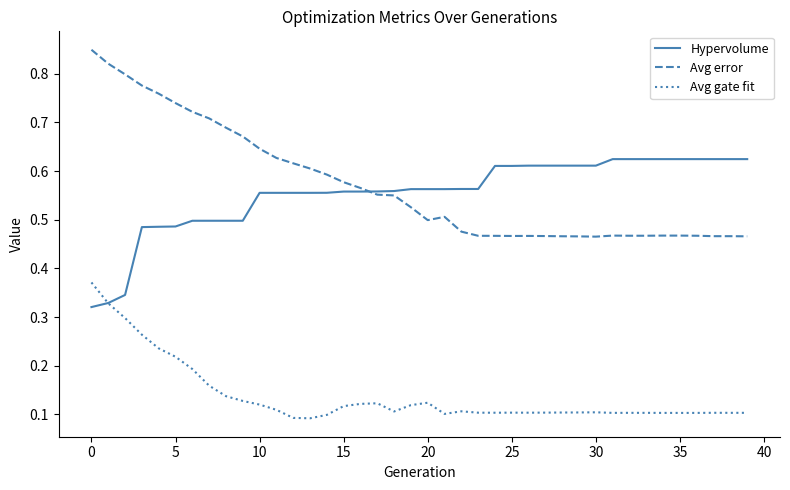

Which series has the largest range (max minus min)?

Avg error